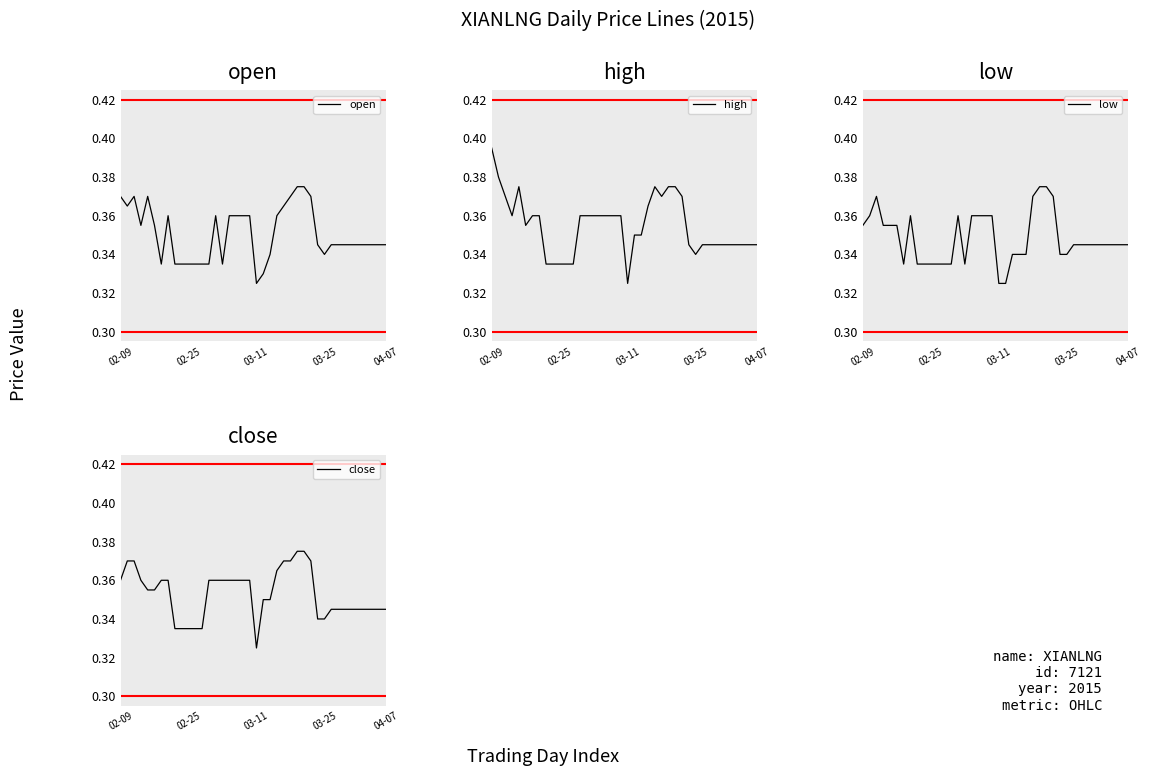

What is the average value of the low series?

0.3